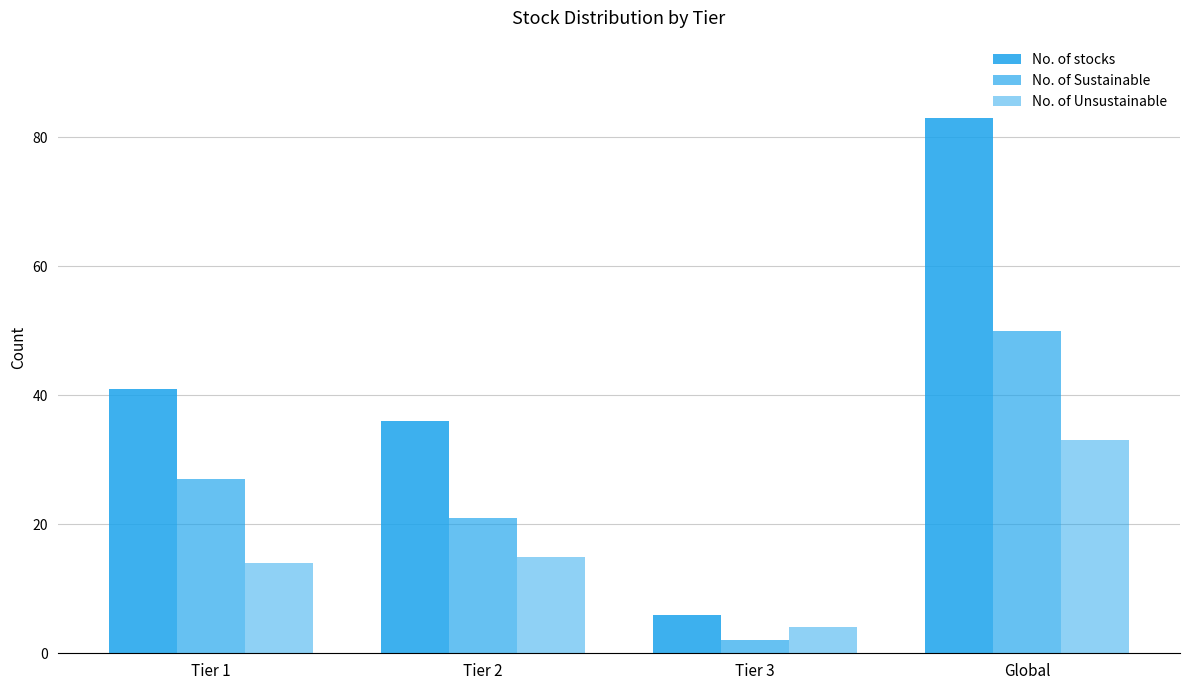

What is the label of the 3rd bar from the right?

Tier 2